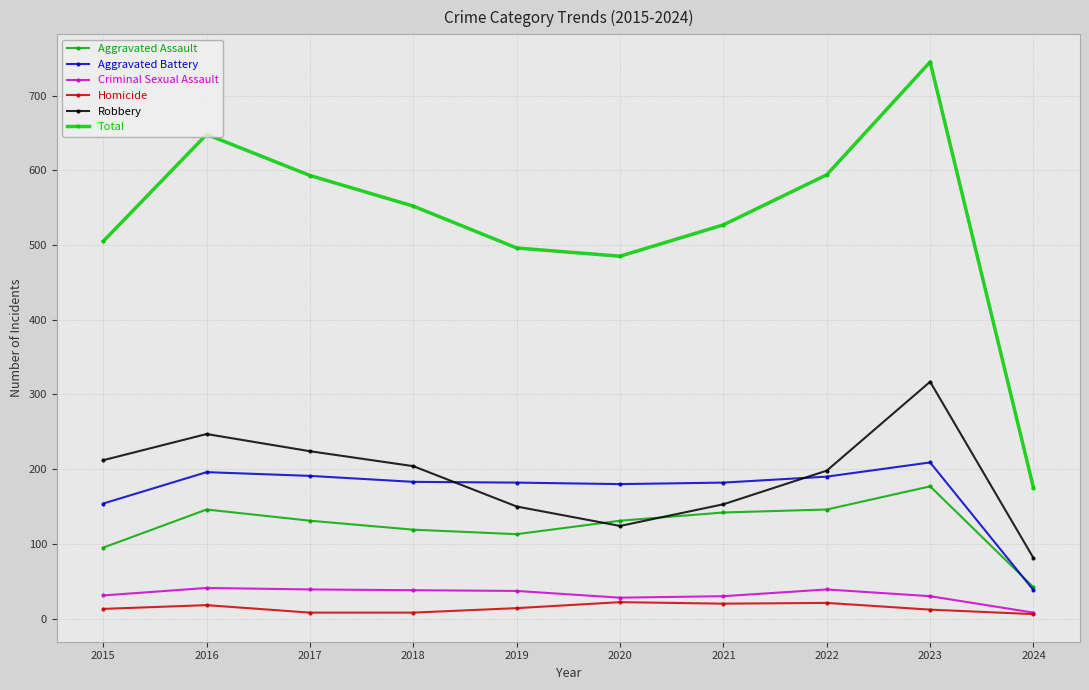

Where is the first local maximum for Total?

2016